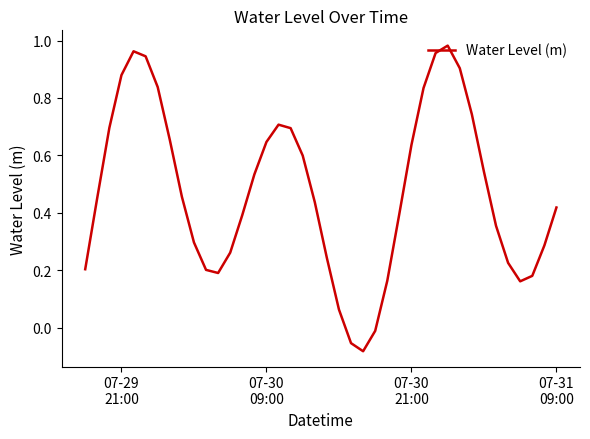

What is the difference between the maximum and minimum values?

1.1